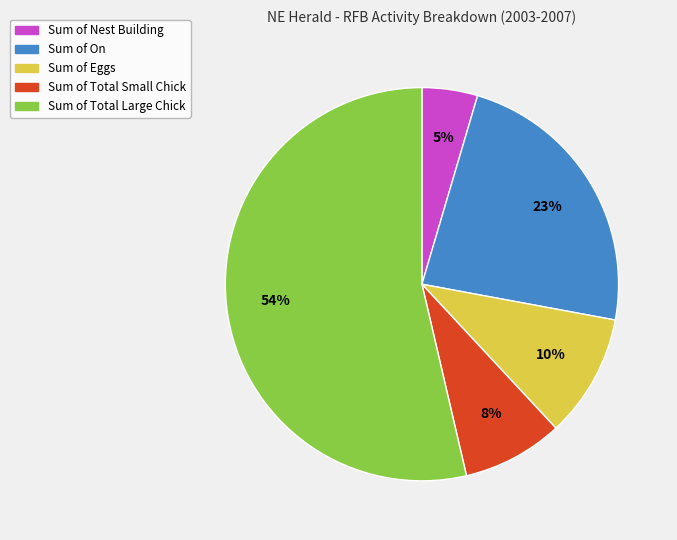

How many segments does this pie chart have?

5